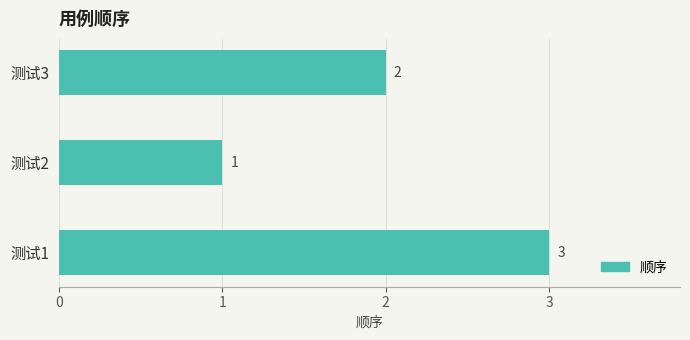

At which label is the value closest to 2?

测试3